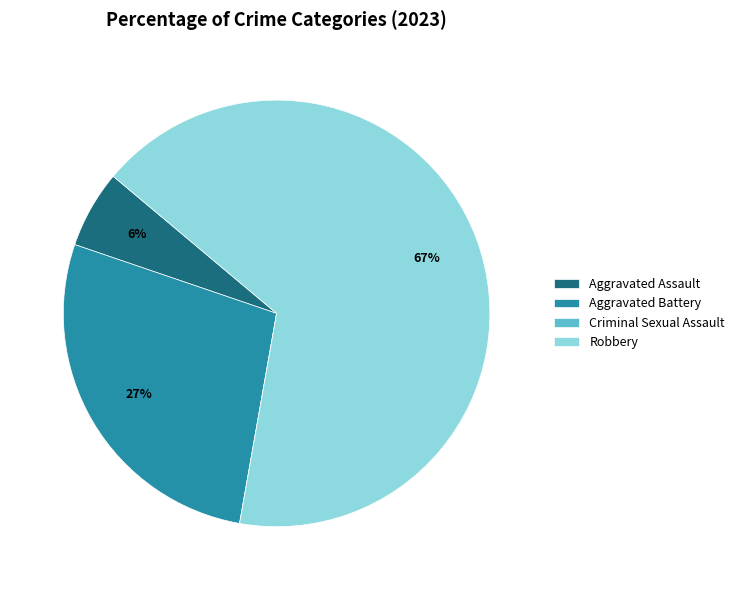

To the nearest percent, what percentage of the pie is Robbery?

67%